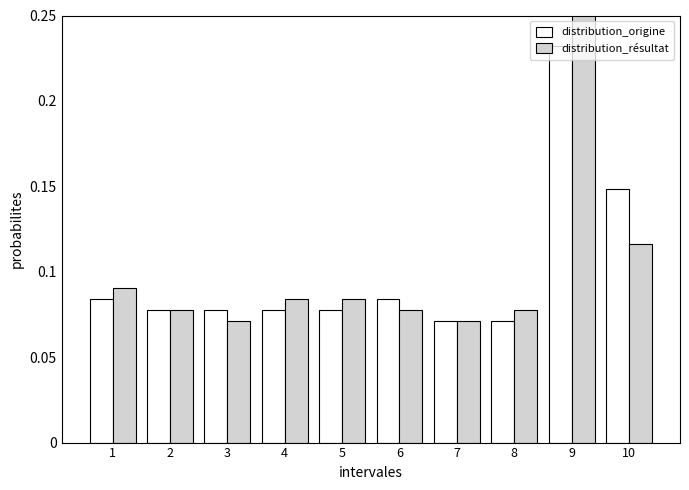

Count the distribution_résultat values in the range 0 to 1.

10